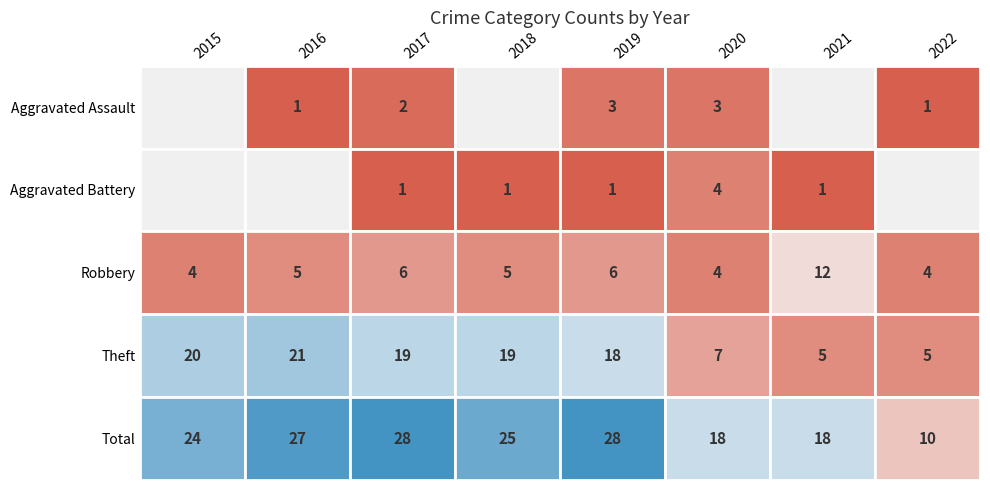

Reading left to right, extract all data points from this chart.

Aggravated Assault: 0	1	2	0	3	3	0	1
Aggravated Battery: 0	0	1	1	1	4	1	0
Robbery: 4	5	6	5	6	4	12	4
Theft: 20	21	19	19	18	7	5	5
Total: 24	27	28	25	28	18	18	10